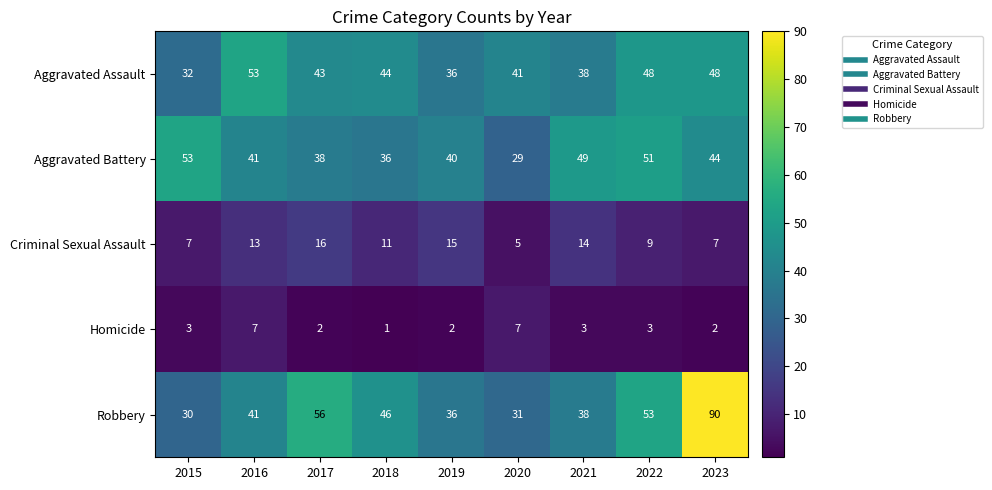

Which series has the largest range (max minus min)?

Robbery